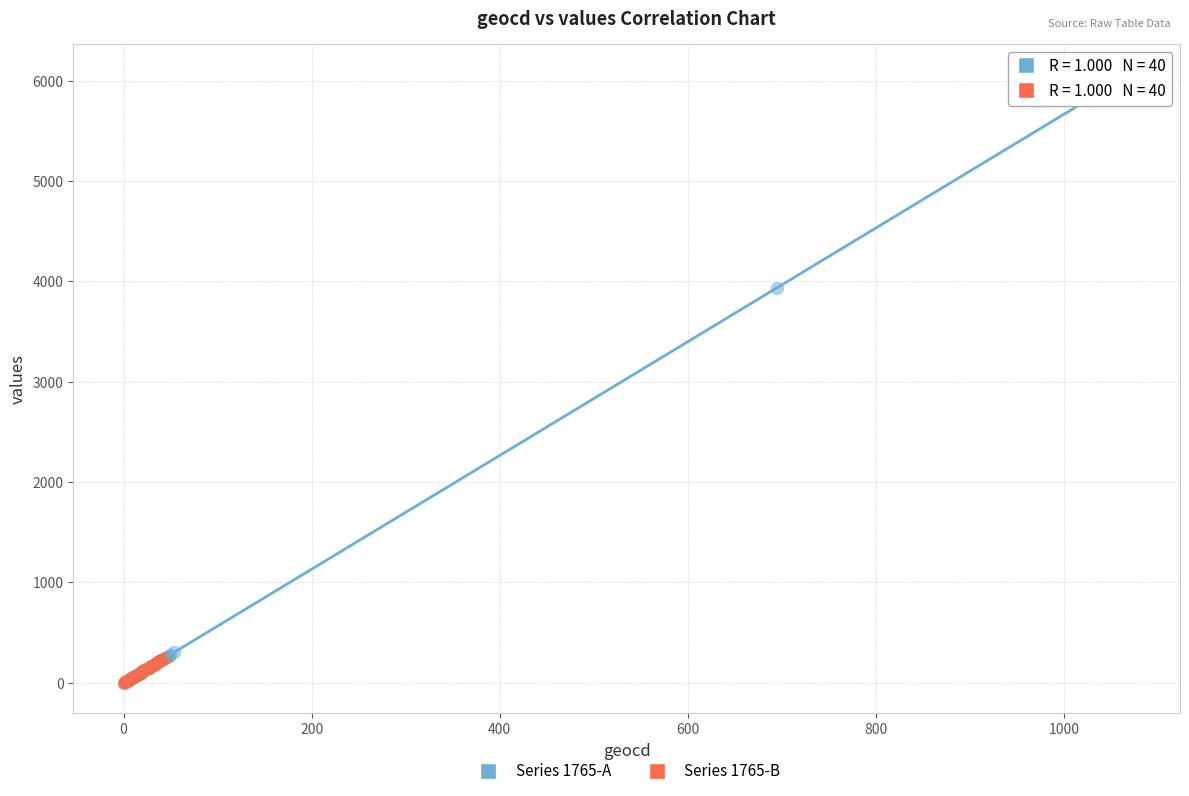

Which series has the largest Y range (max minus min)?

Series 1765-A